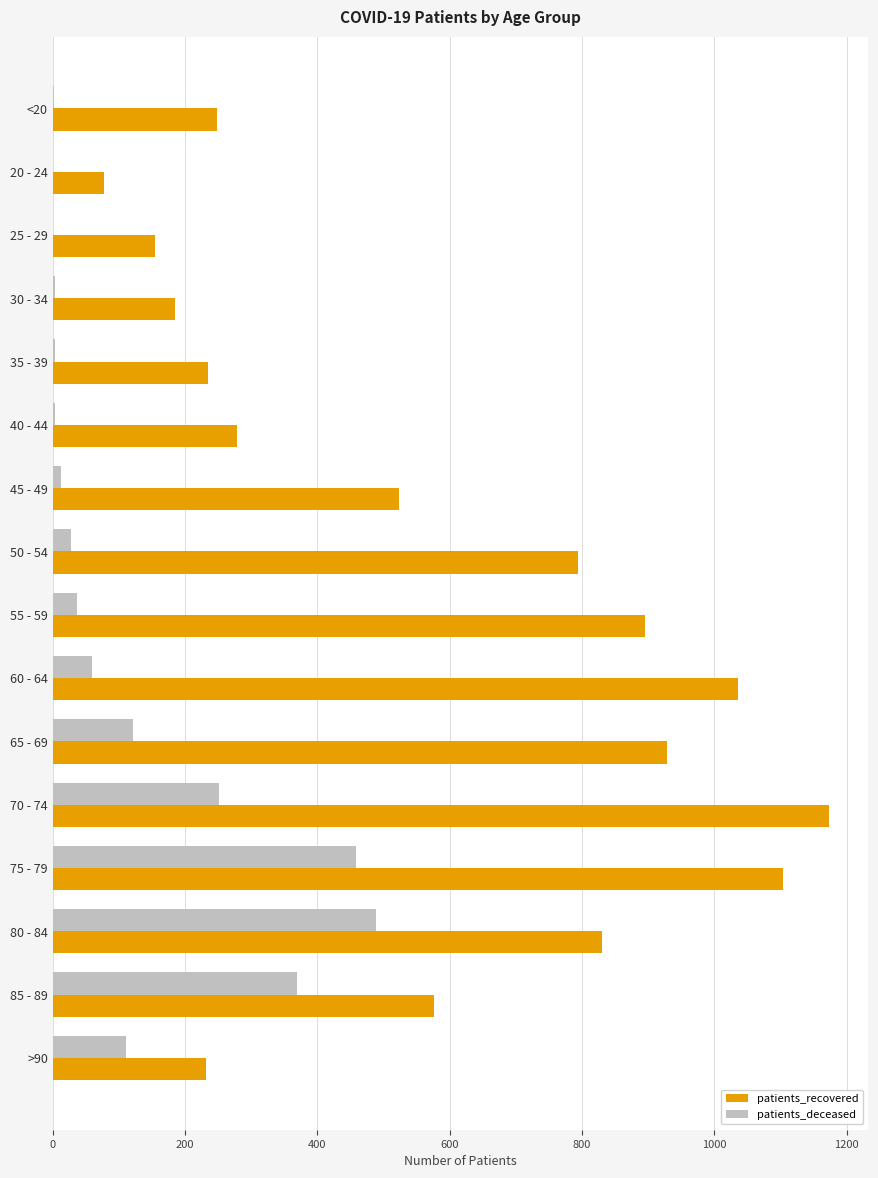

Which series has the largest total across all categories?

patients_recovered